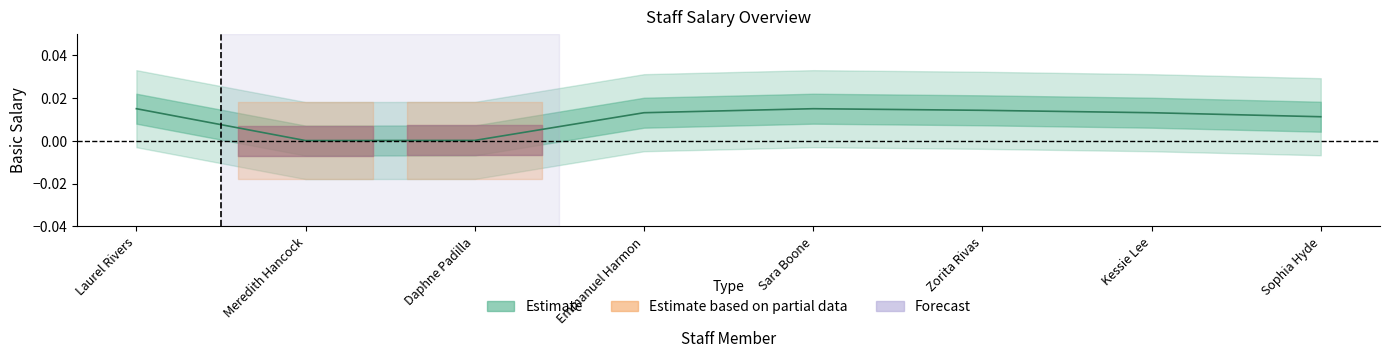

What position from the left is Emmanuel Harmon?

4